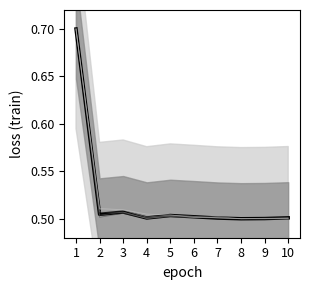

What is the average value?

0.5